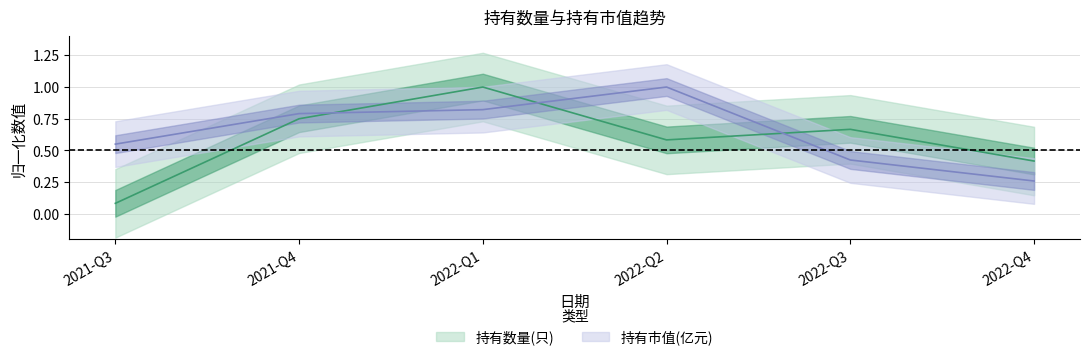

Reading left to right, extract all data points from this chart.

持有数量(只): 0.1	0.8	1.0	0.6	0.7	0.4
持有市值(亿元): 0.5	0.8	0.8	1.0	0.4	0.3